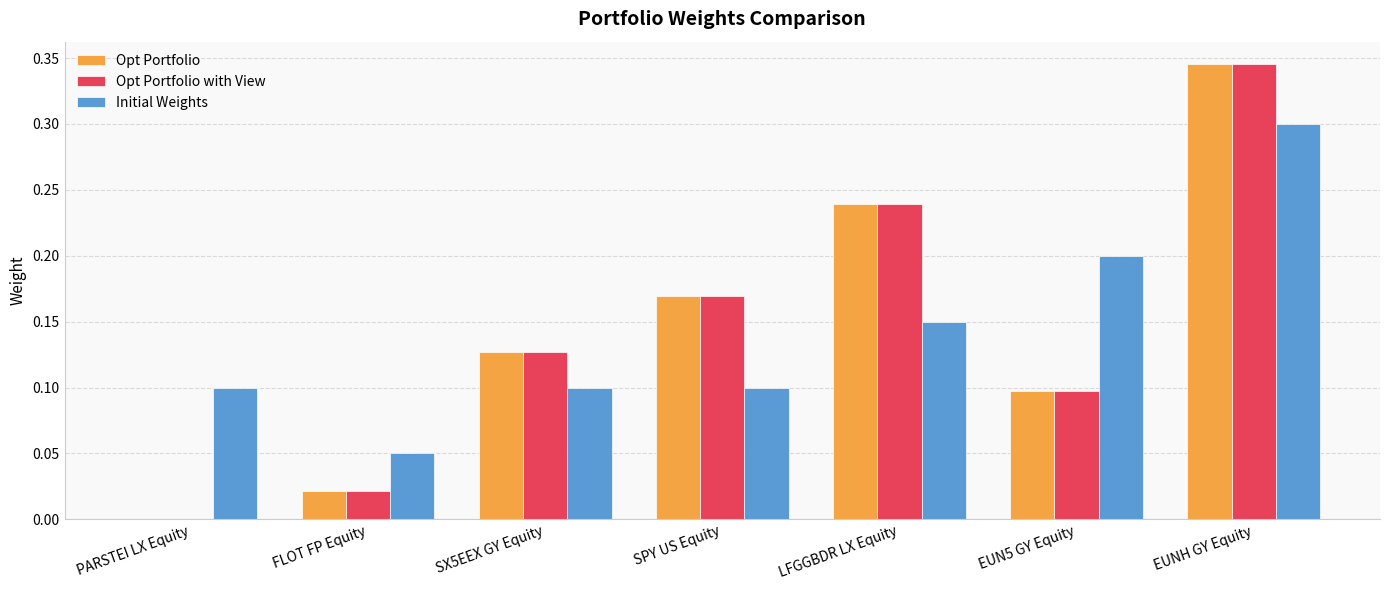

Which label corresponds to the largest value in the chart?

EUNH GY Equity